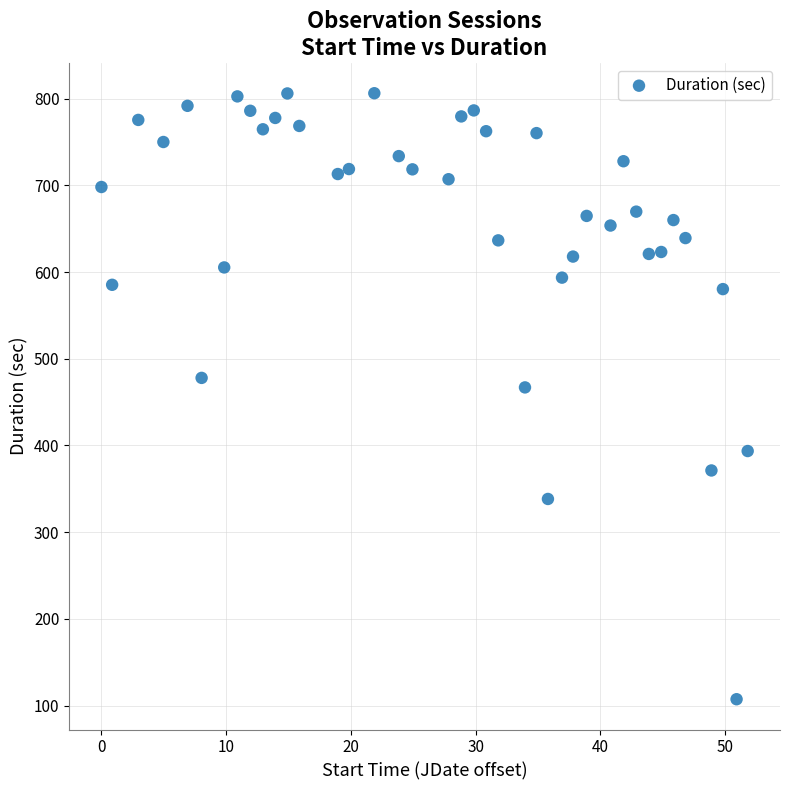

What Y value in the scatter plot is closest to 456?

467.0